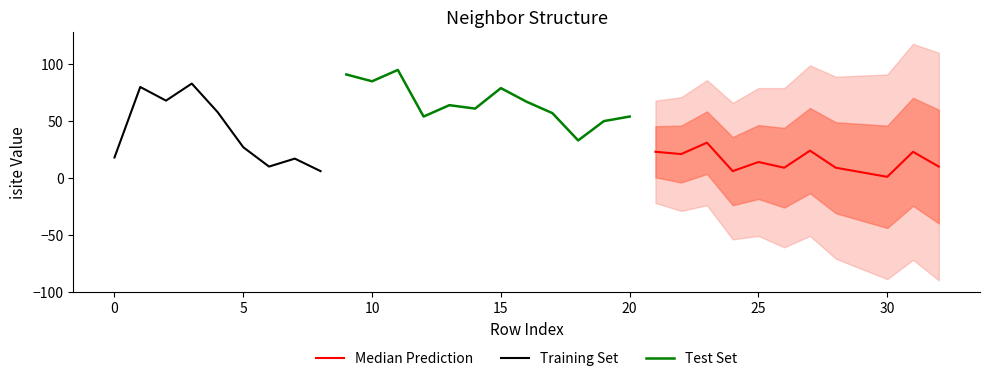

The value of isite at 2 is 37. True or false?

False